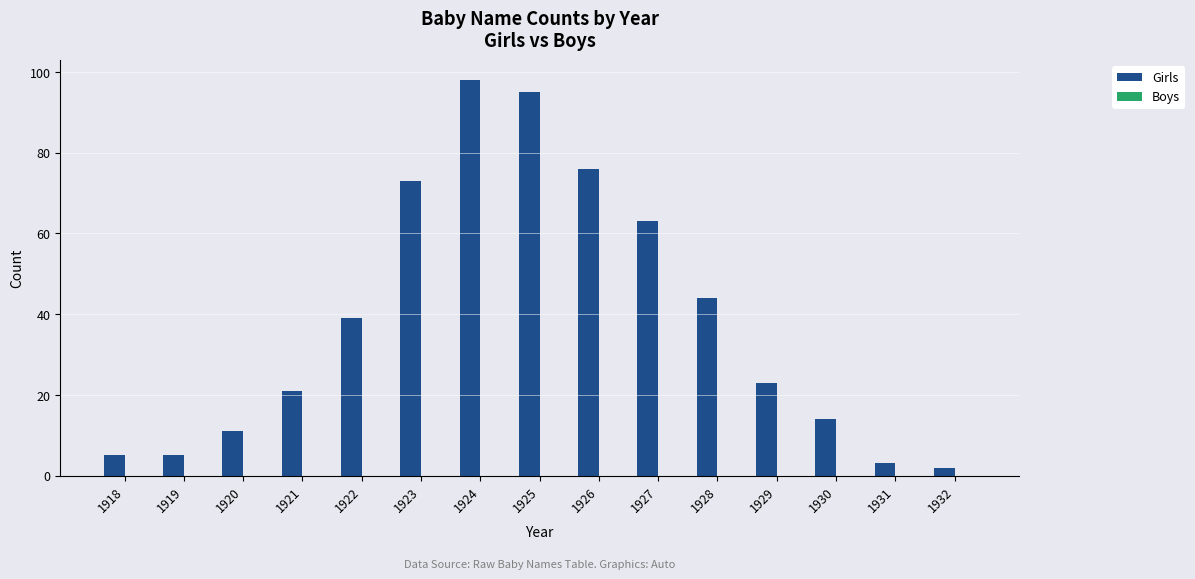

What is the greatest value displayed?

98